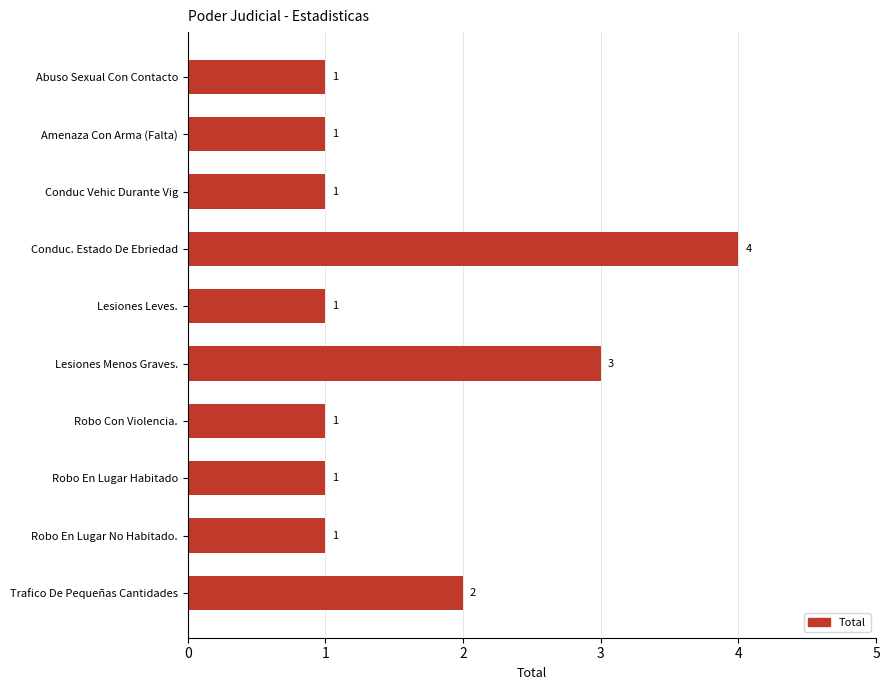

What is the value of the 2nd bar from the top?

1